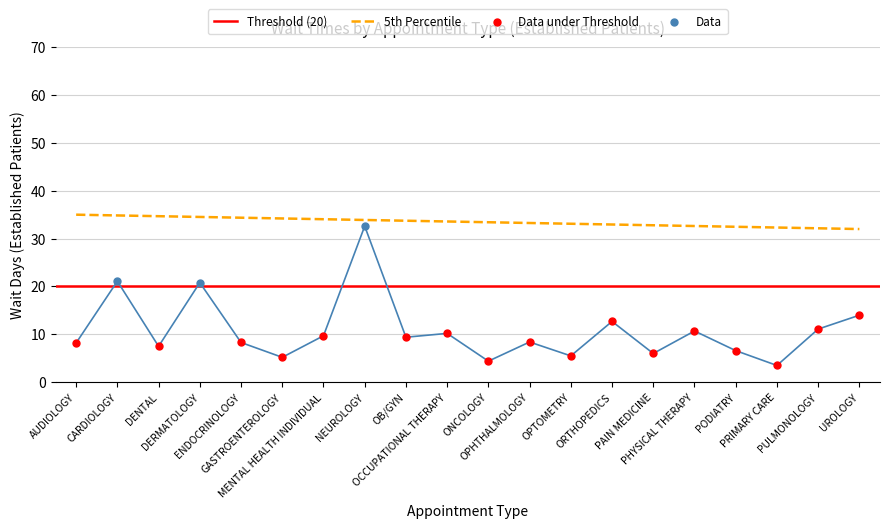

What is the ratio of the value at ONCOLOGY to the value at PULMONOLOGY?

0.4